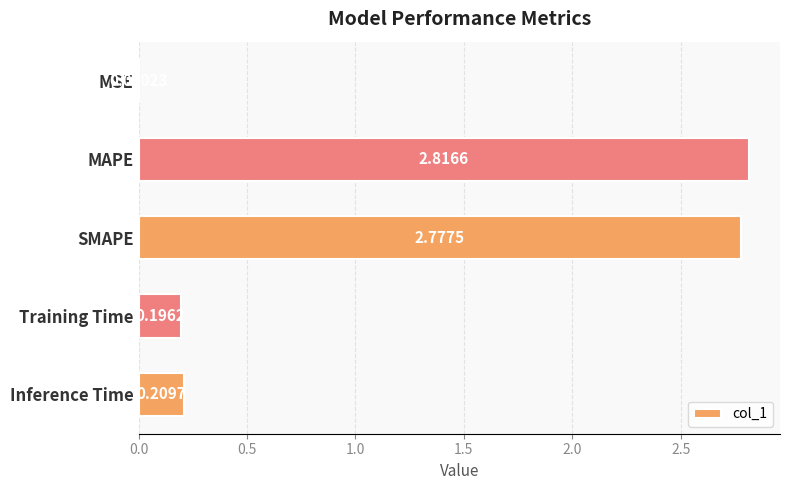

What is the sum of all values?

6.0